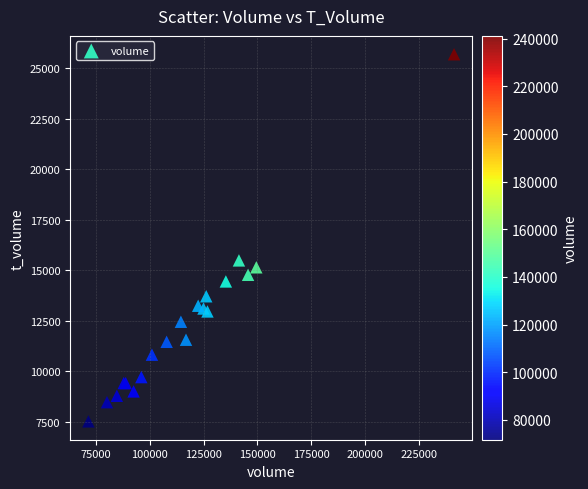

What Y value in the scatter plot is closest to 16600?

15483